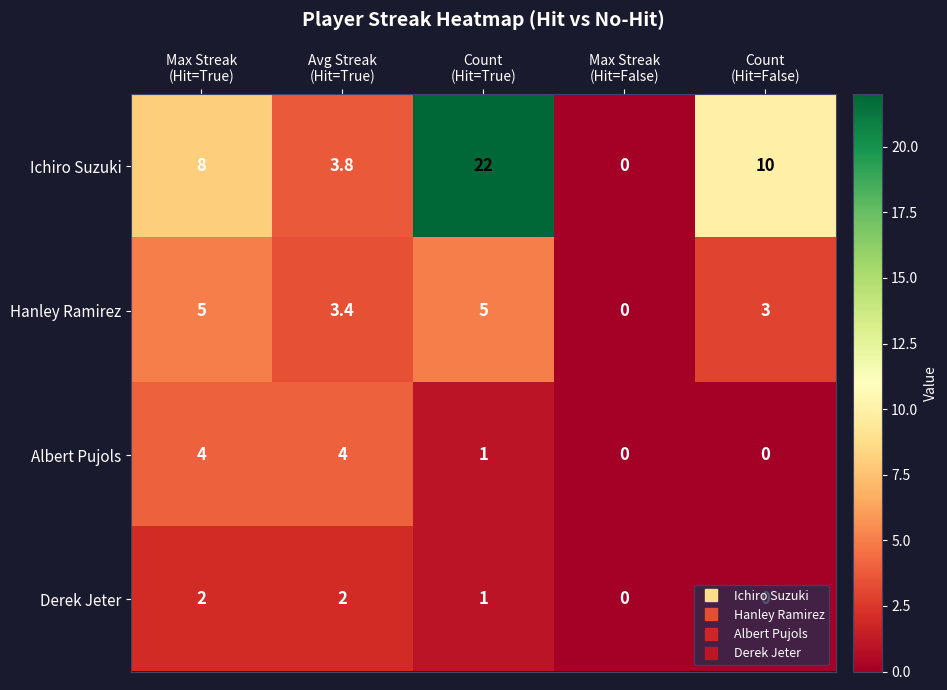

Between Max Streak
(Hit=True) and Avg Streak
(Hit=True), which series saw the biggest shift?

Ichiro Suzuki